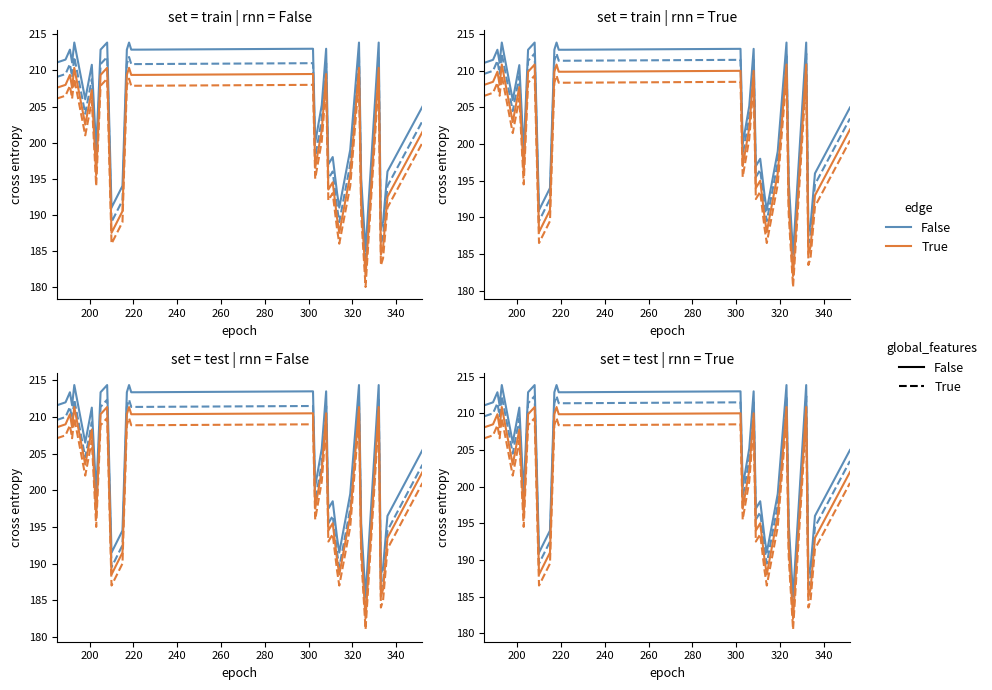

What are all the series names shown in the legend?

False, True